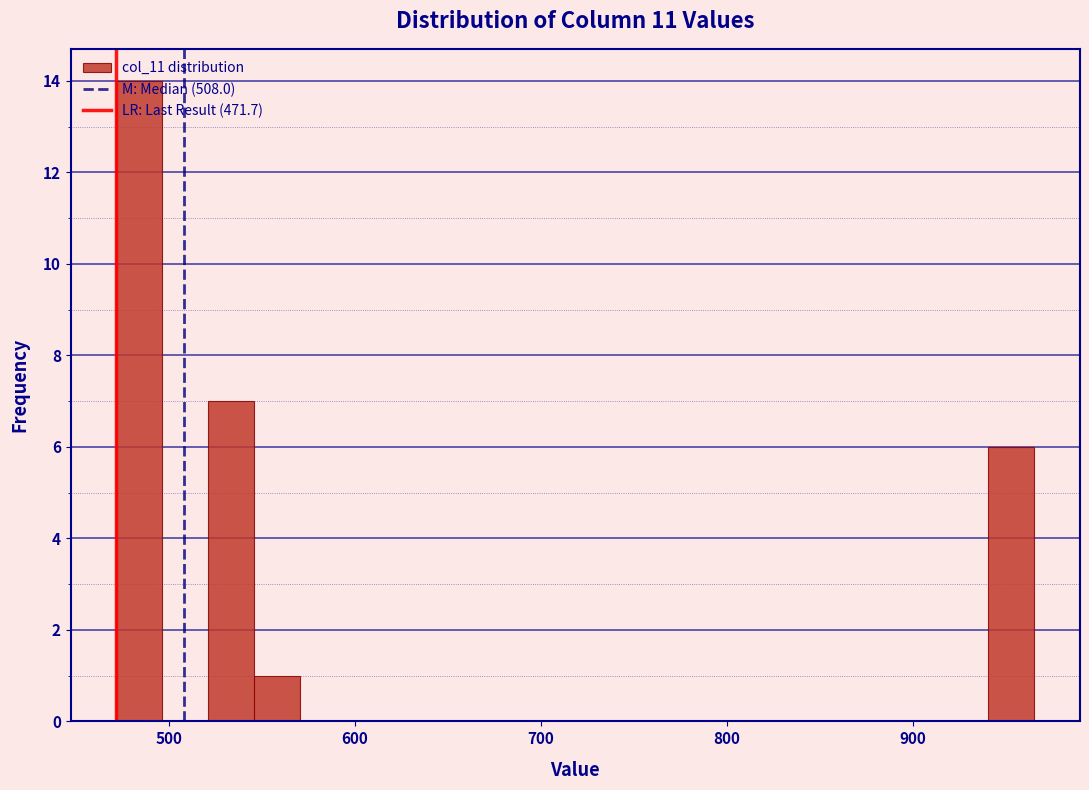

Read against the x-axis, roughly where is the centre of the tallest bar?

480